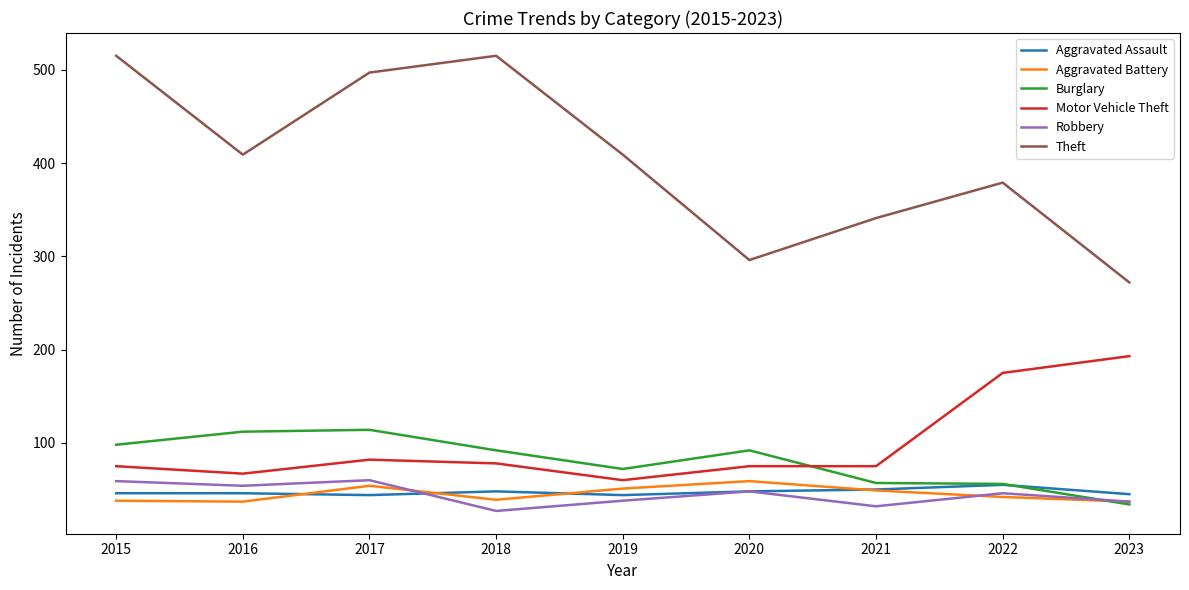

True or false: Motor Vehicle Theft and Theft cross at least once.

False